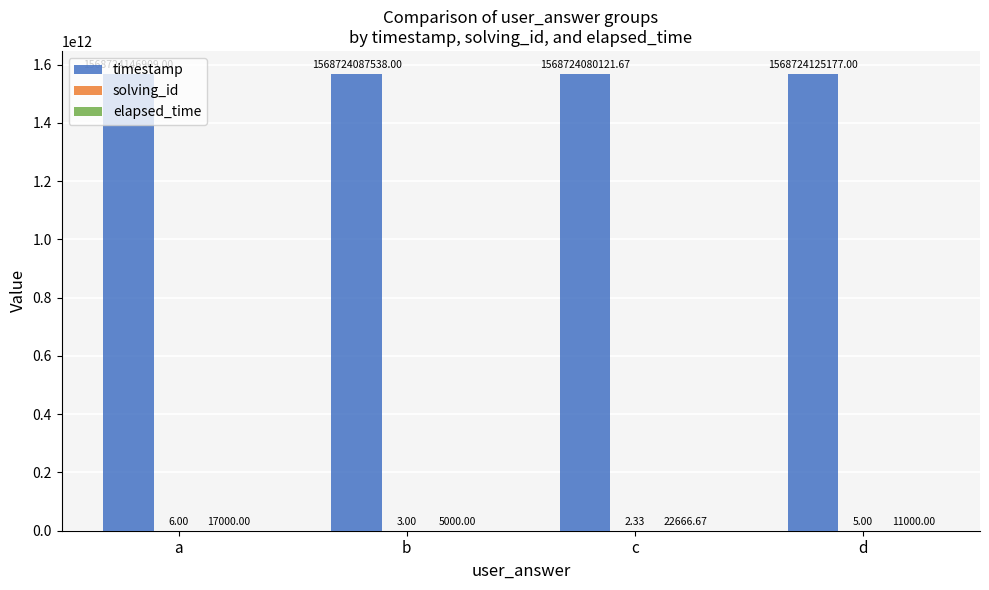

What is the spread (max minus min) of values at b?

1568724087535.0